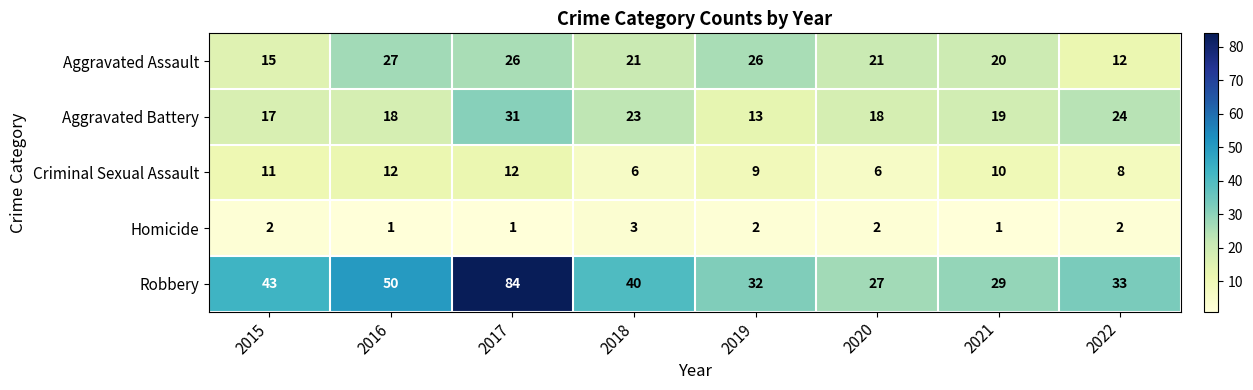

Between 2017 and 2021, which series saw the biggest shift?

Robbery